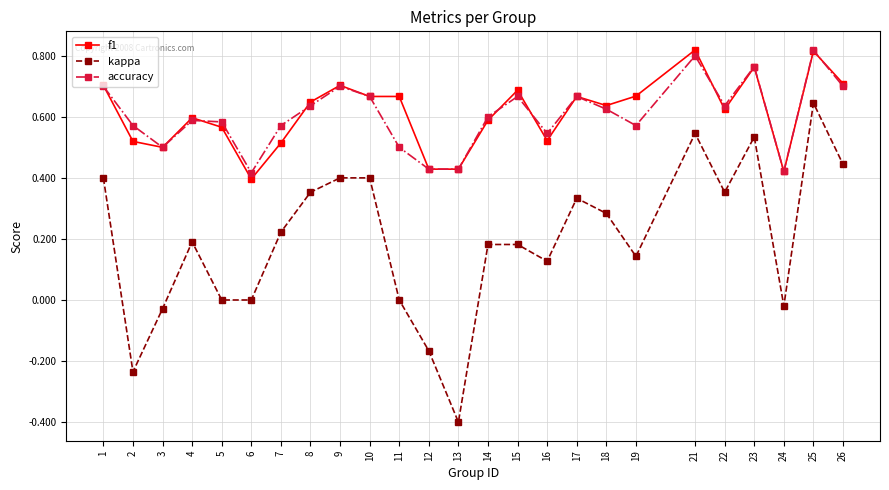

At which label does kappa reach its peak?

25